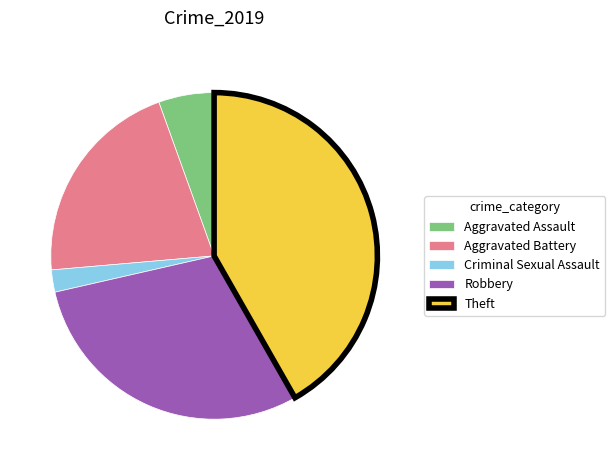

Which category has the smallest portion of the pie?

Criminal Sexual Assault